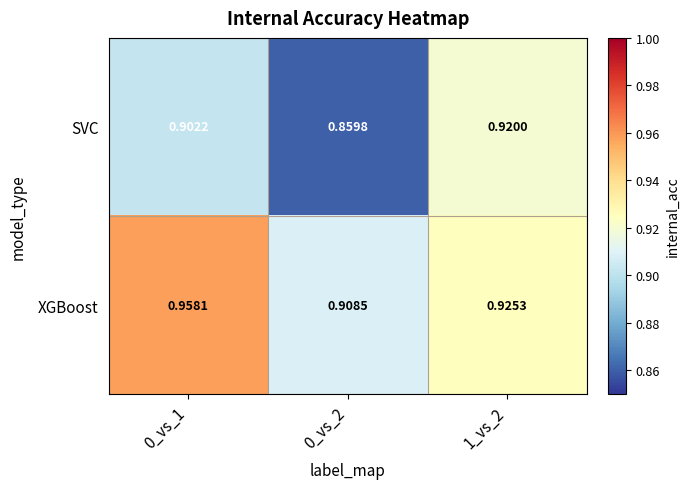

Which series has the largest total across all categories?

XGBoost